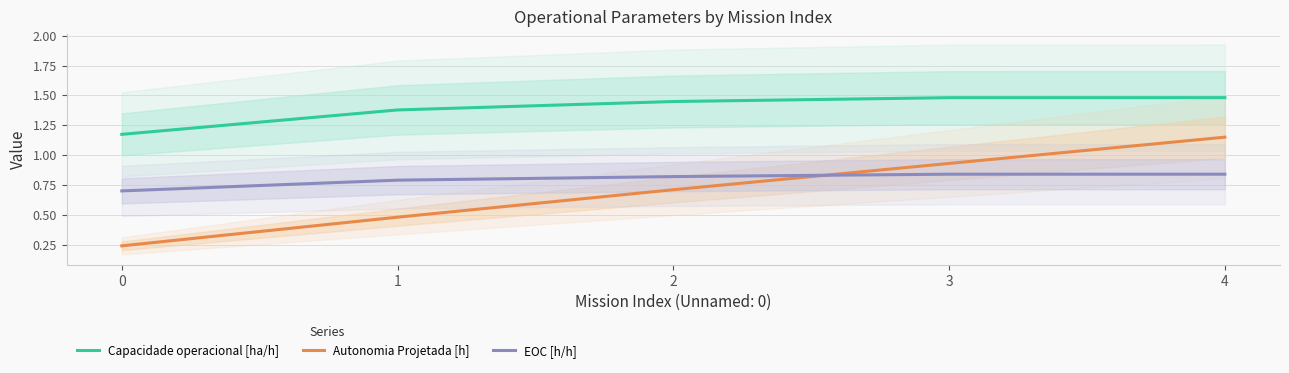

Rank the series by their maximum value, from lowest to highest.

EOC [h/h], Autonomia Projetada [h], Capacidade operacional [ha/h]